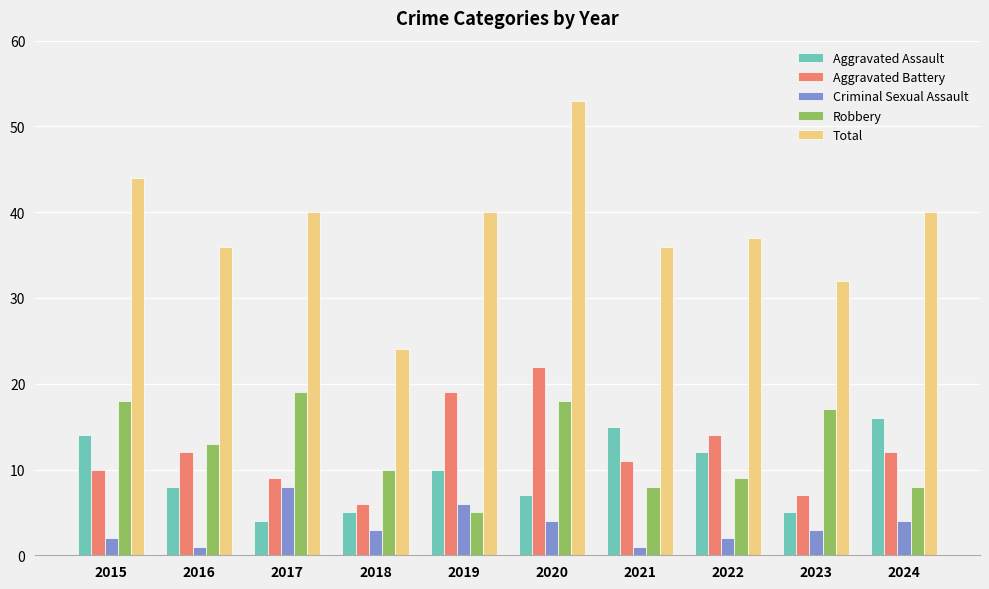

List the series in order of their peak value, lowest first.

Criminal Sexual Assault, Aggravated Assault, Robbery, Aggravated Battery, Total